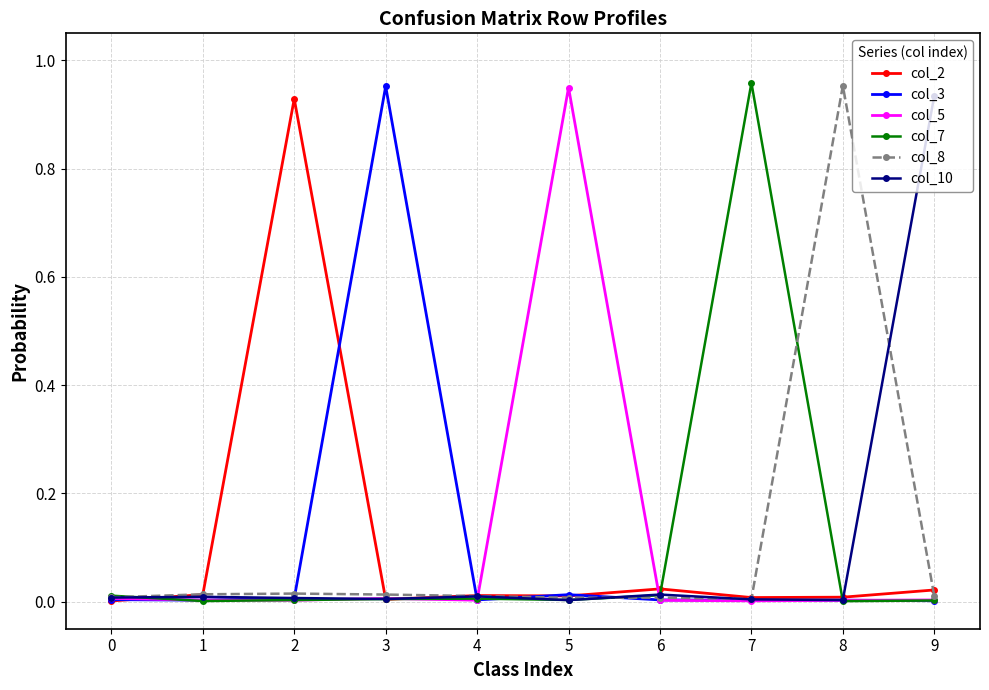

The value of col_8 at 5 is 0.0. True or false?

True